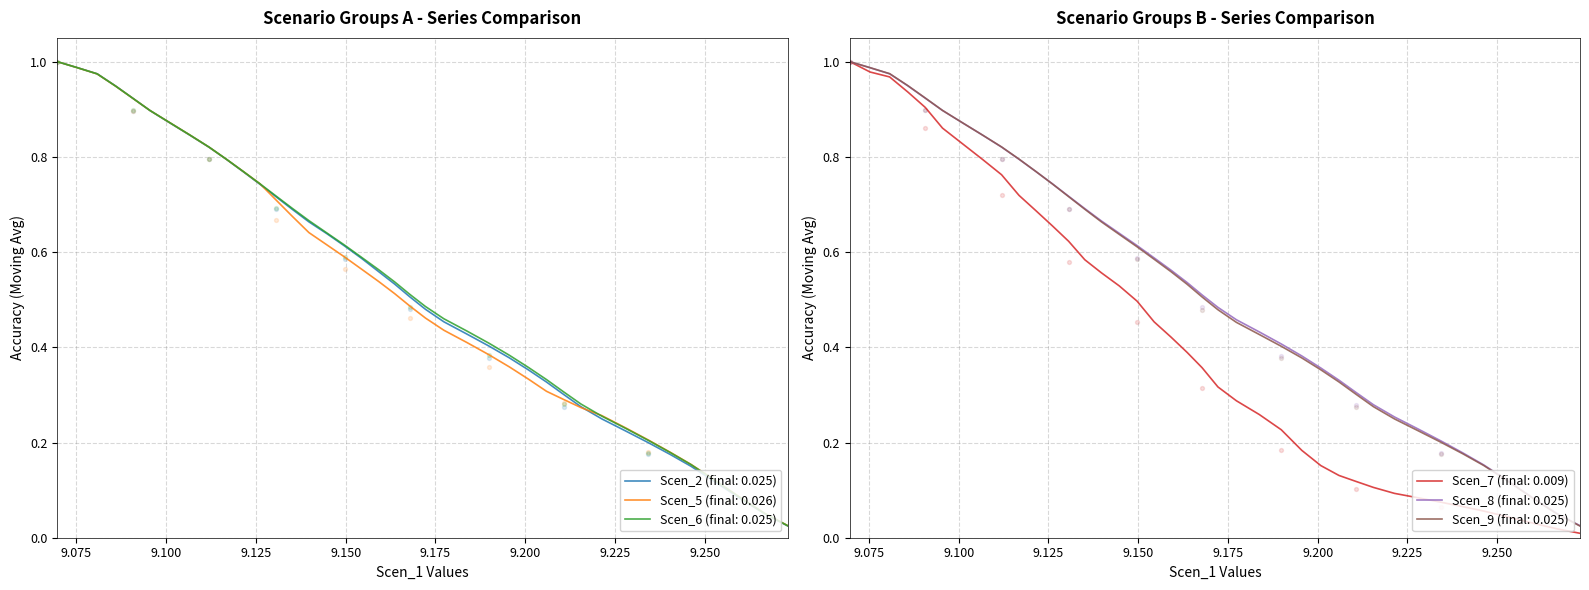

At how many categories does at least one series exceed 0?

40